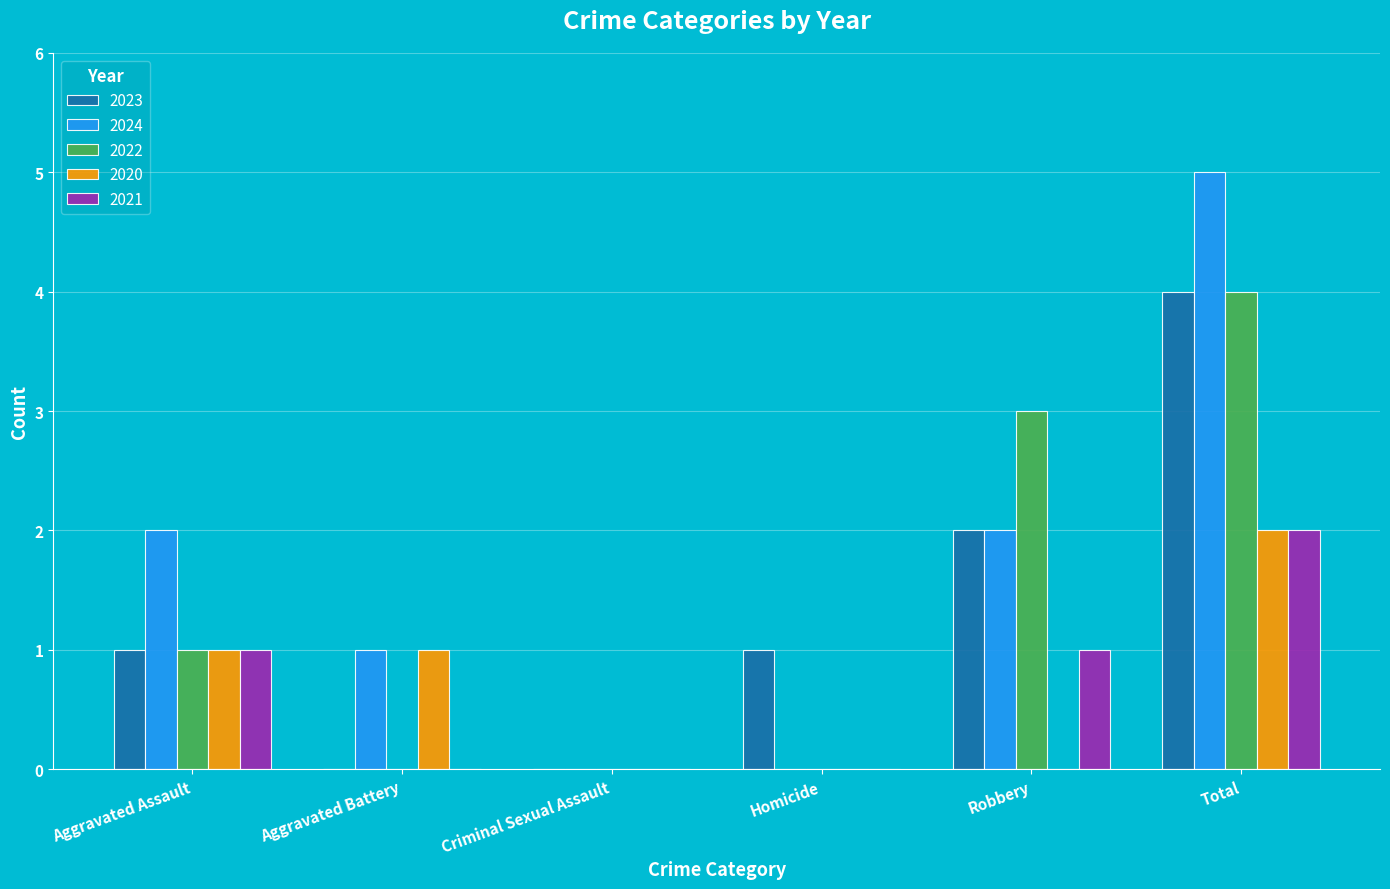

Between Criminal Sexual Assault and Homicide, which series saw the biggest shift?

2023